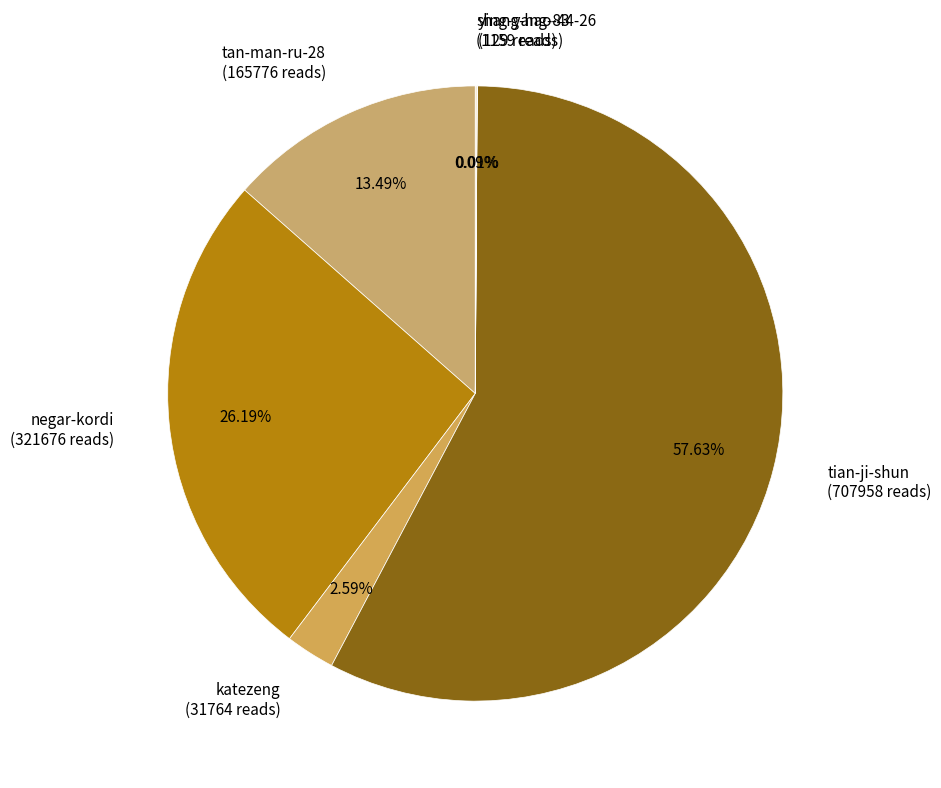

To the nearest percent, what is the average slice percentage?

17%